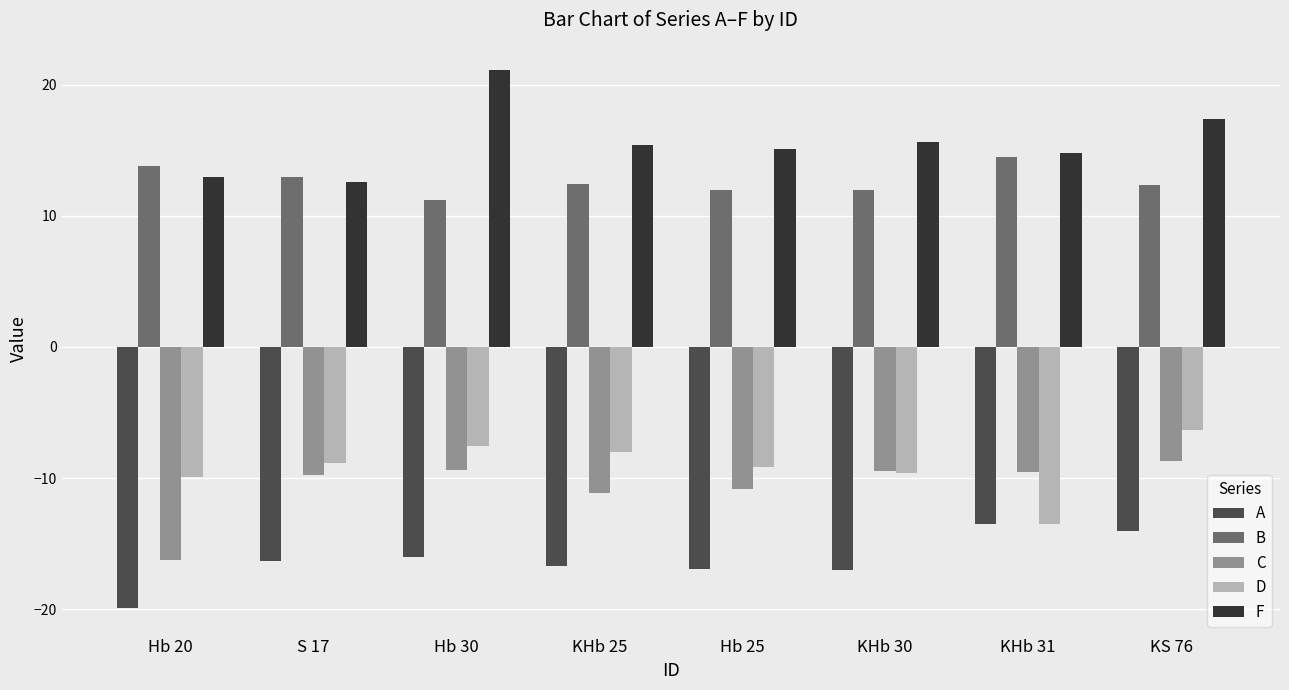

Is it true that A equals -16.3 at S 17?

True